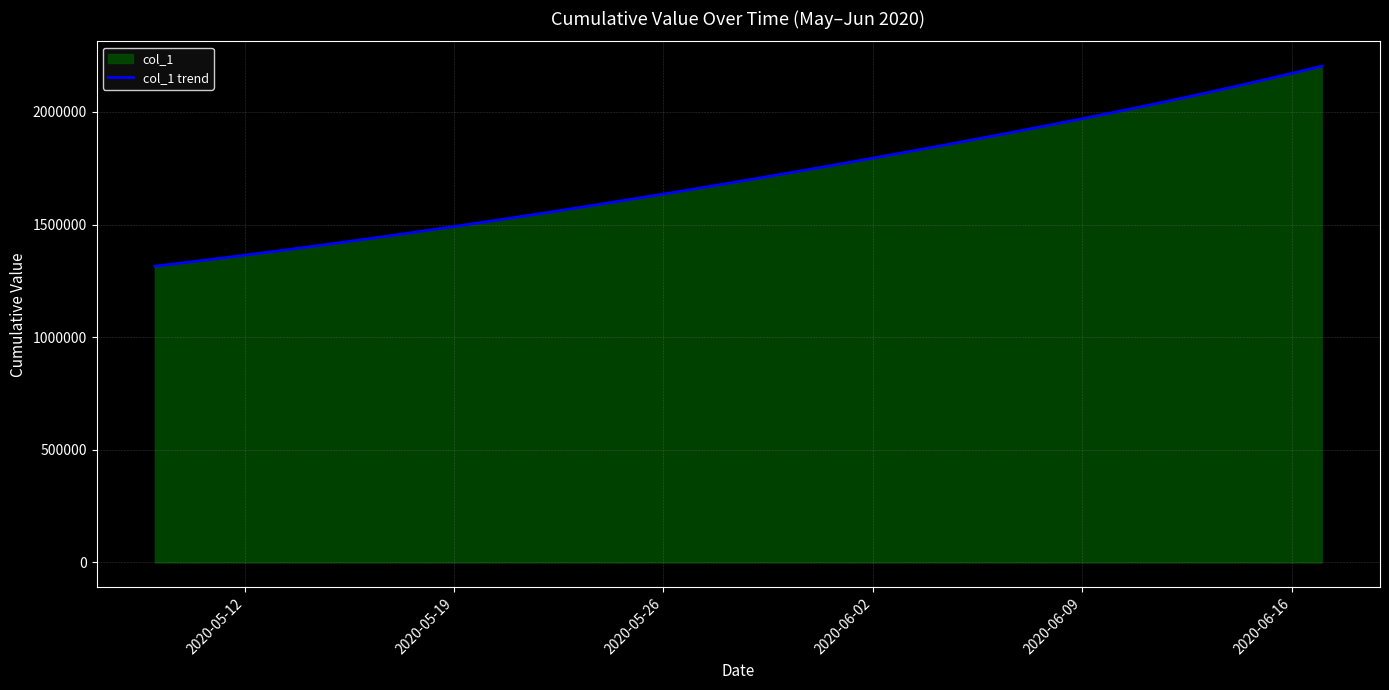

Which has a higher value, 2020-05-19 or 2020-06-02?

2020-06-02